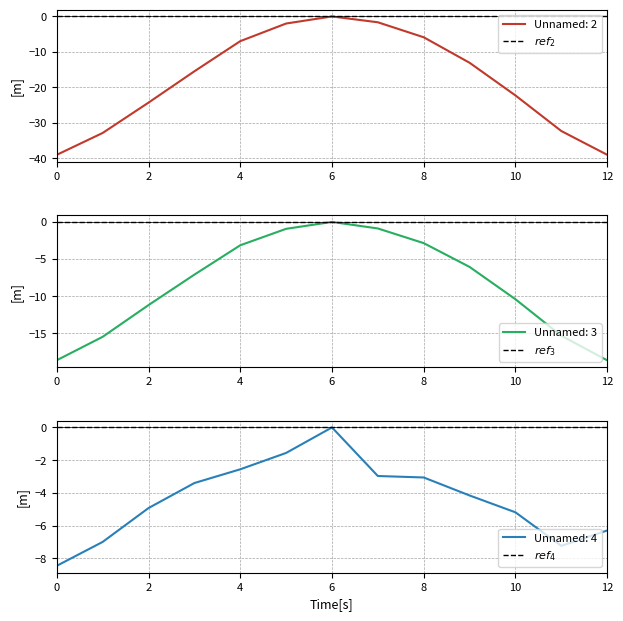

The Unnamed: 3 series shows -1.5 at 13. True or false?

False